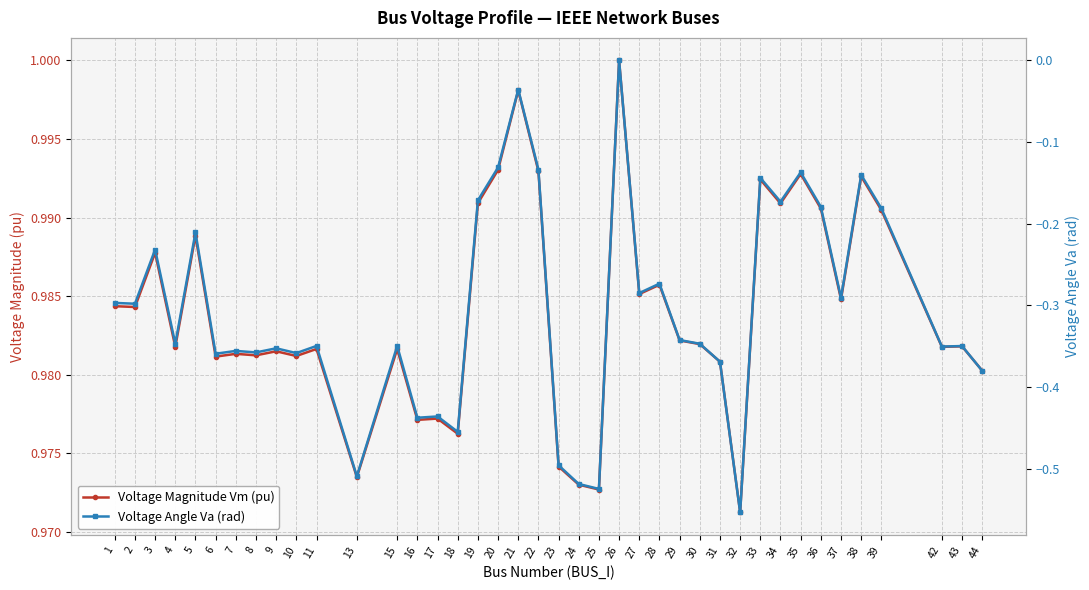

What is the average value of the Voltage Magnitude Vm (pu) series?

1.0